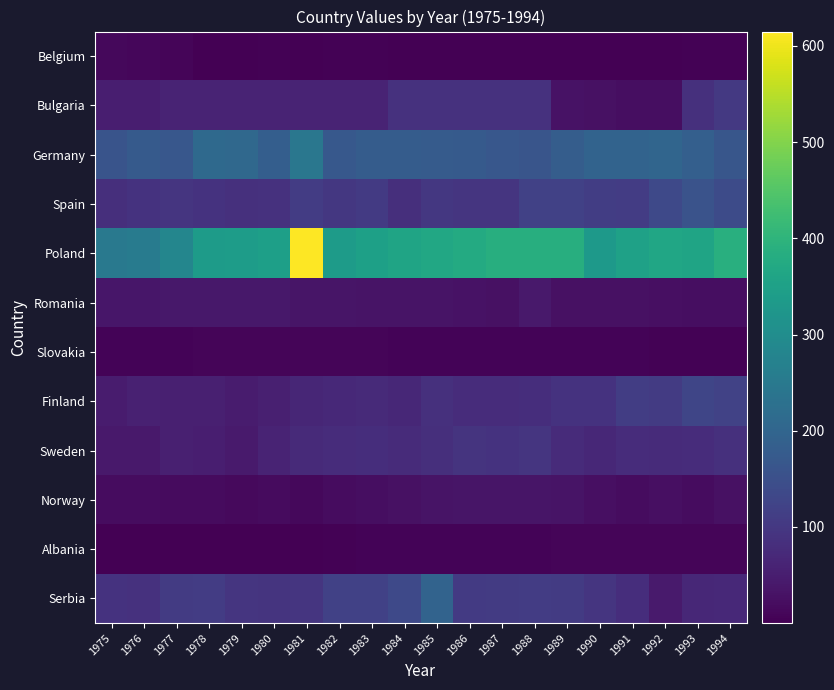

Which series changed the most between 1987 and 1992?

Bulgaria